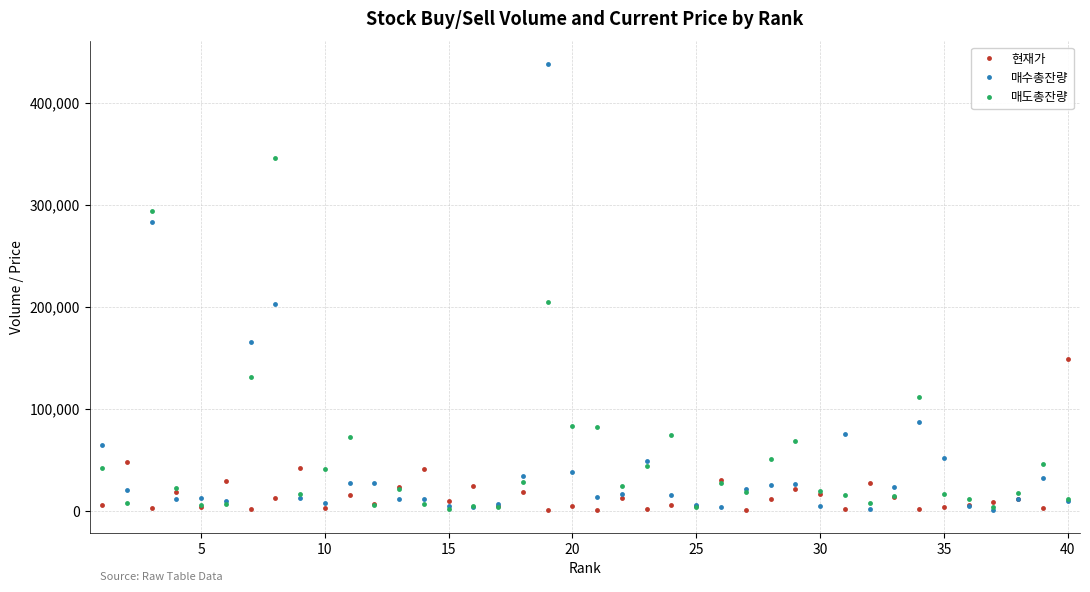

Which series has the largest range (max minus min)?

매수총잔량